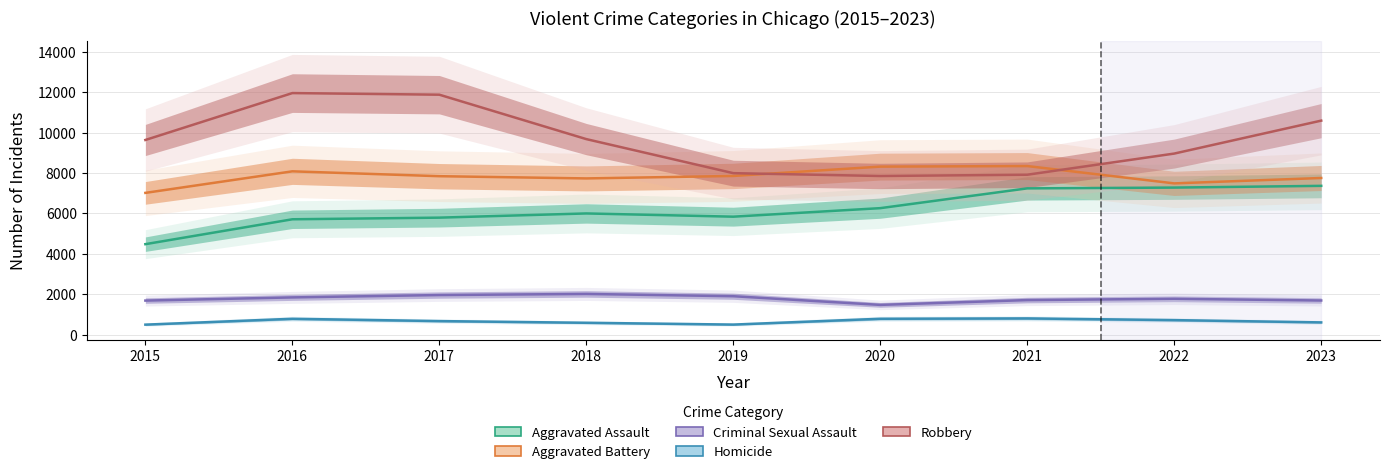

The value of Aggravated Battery at 2016 is 13906. True or false?

False